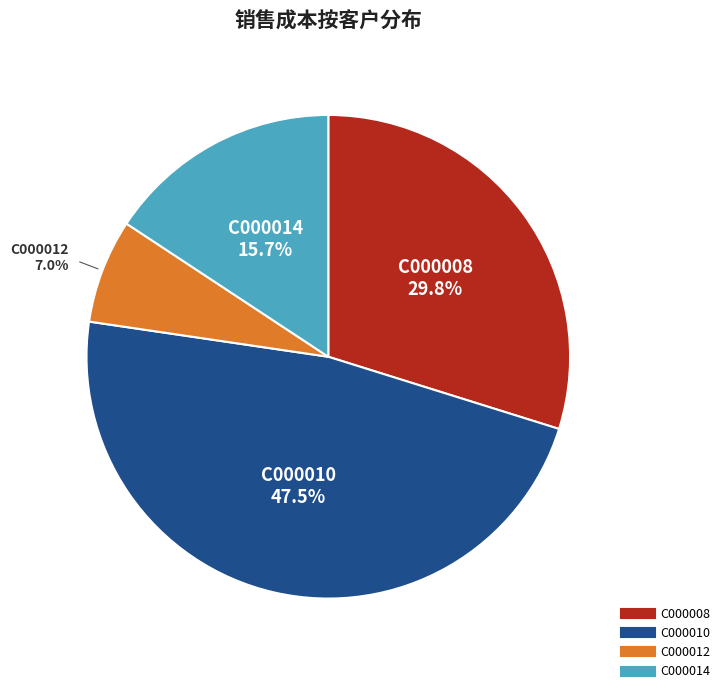

Is the sum of C000008 and C000012 greater than half?

No